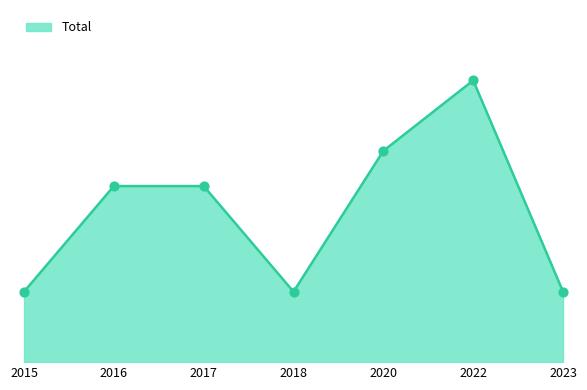

Does the chart have visible grid lines?

No